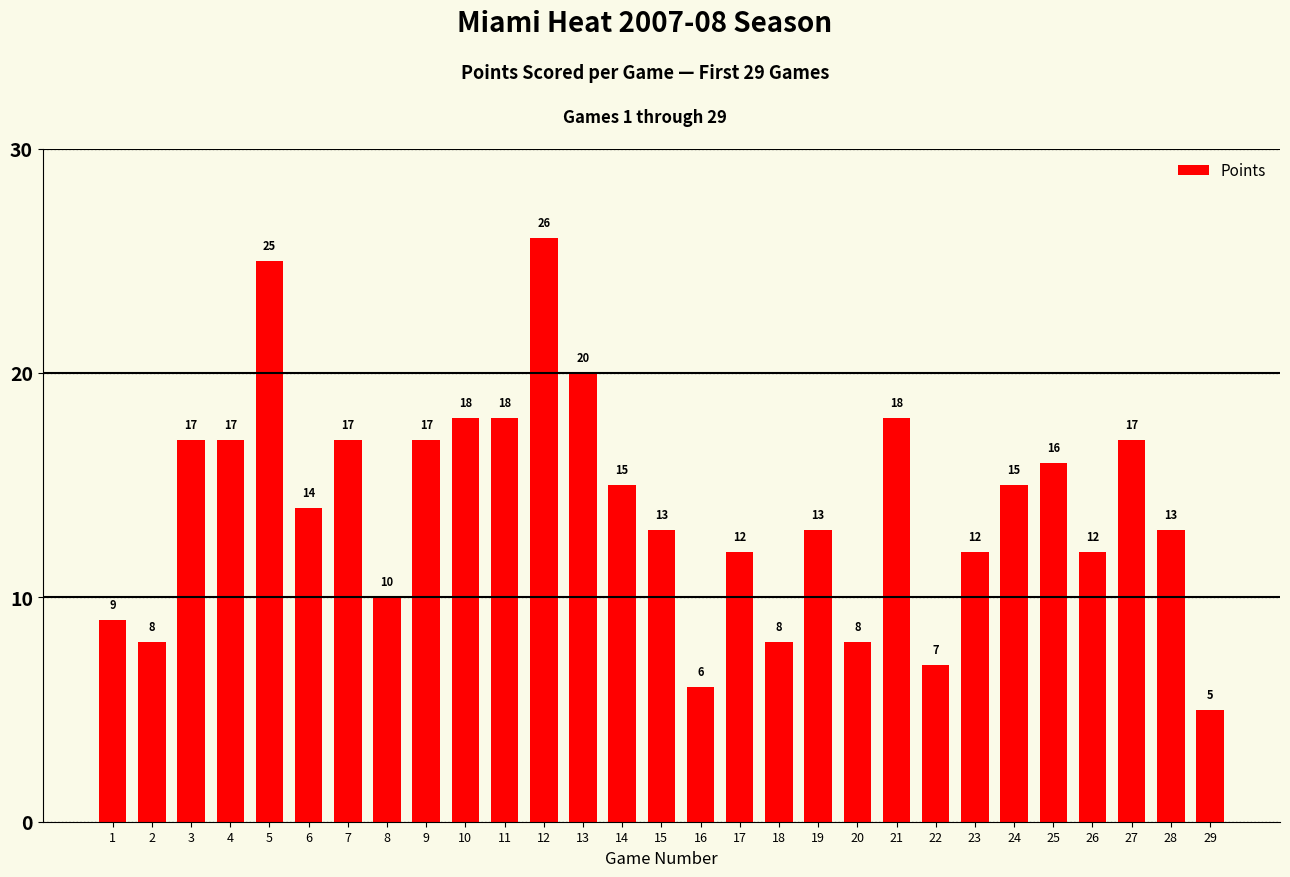

What is the difference between the maximum and minimum values?

21